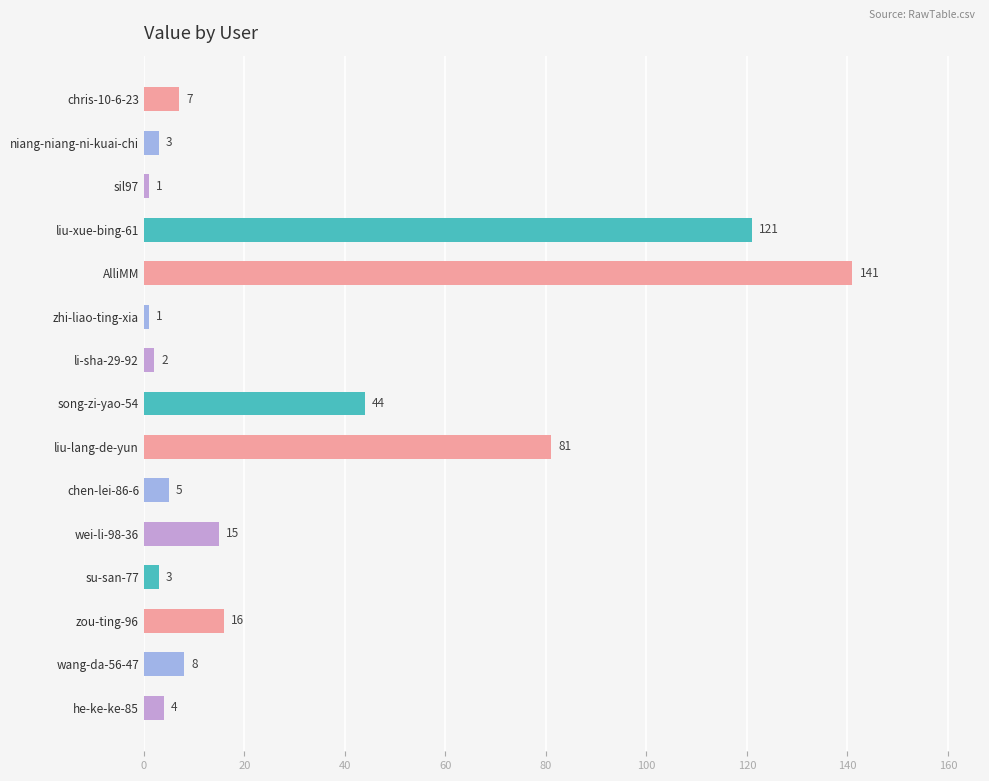

What is the difference between the maximum and minimum values?

140